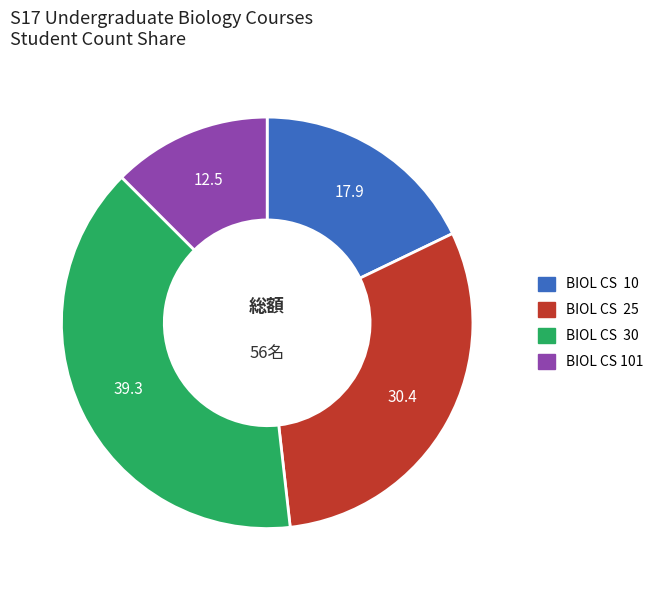

Is there any slice that represents more than half of the pie?

No